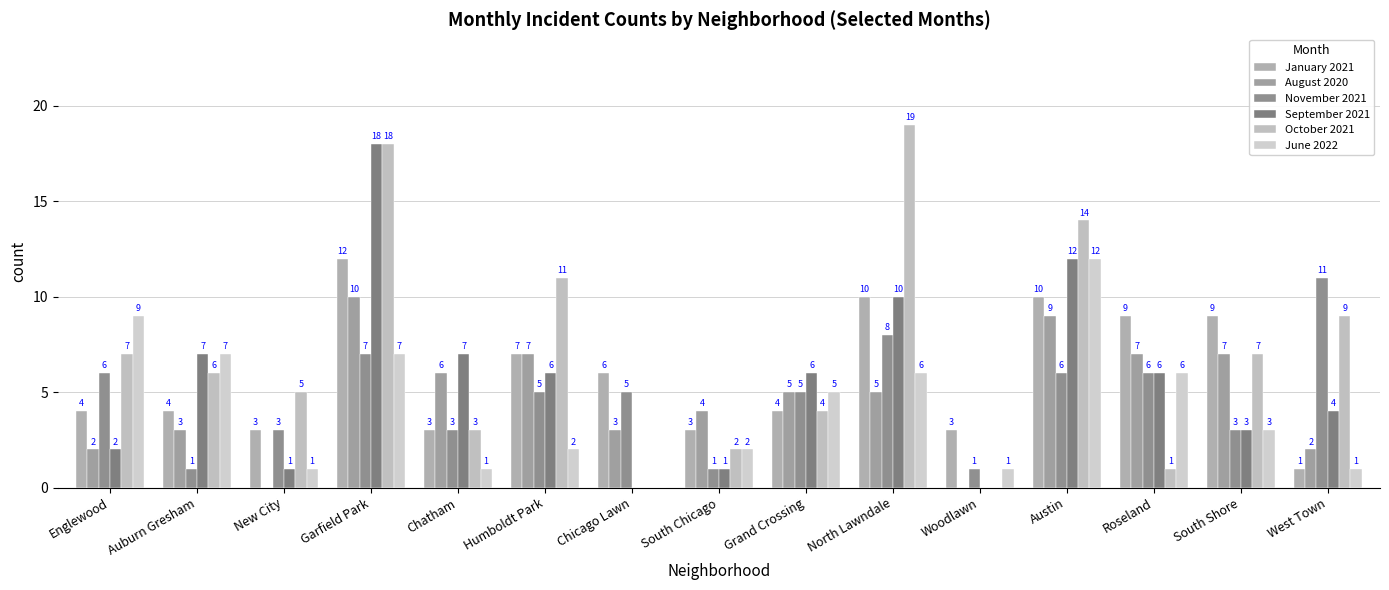

What is the spread (max minus min) of values at South Chicago?

3